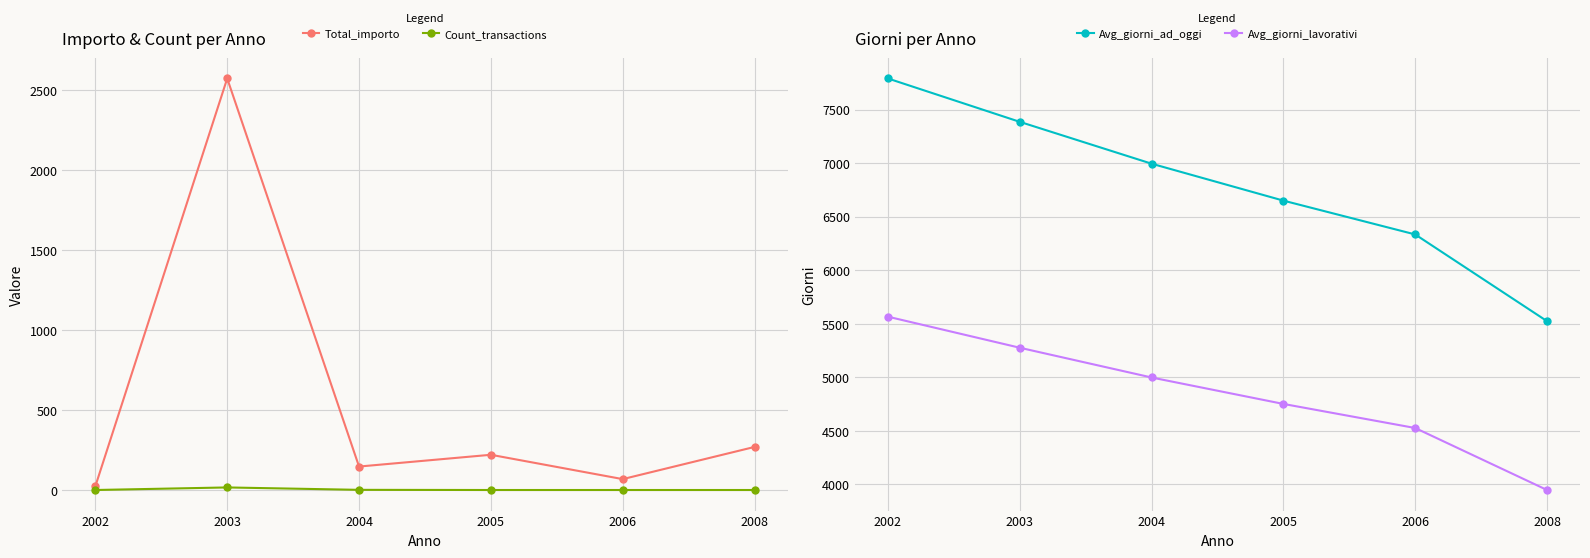

Reading right to left, extract all data points from this chart.

Total_importo: 2008=270.0	2006=69.0	2005=221.0	2004=147.5	2003=2571.0	2002=25.0
Count_transactions: 2008=1.0	2006=1.0	2005=1.0	2004=2.0	2003=17.0	2002=1.0
Avg_giorni_ad_oggi: 2008=5523.0	2006=6333.0	2005=6649.0	2004=6994.0	2003=7385.0	2002=7790.0
Avg_giorni_lavorativi: 2008=3946.0	2006=4525.0	2005=4750.0	2004=4997.0	2003=5275.0	2002=5565.0